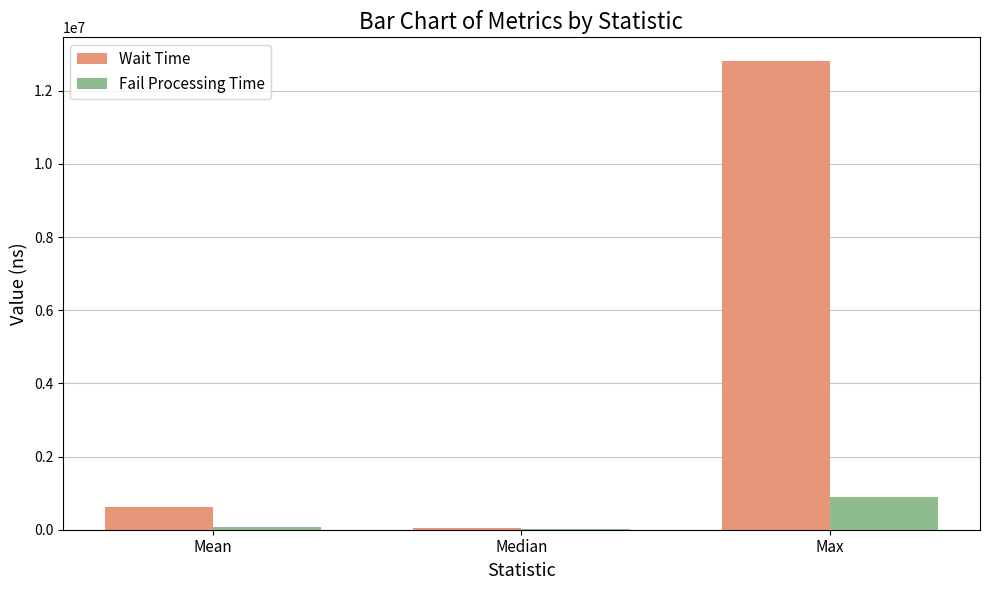

How many values in the Fail Processing Time series exceed 65193?

2